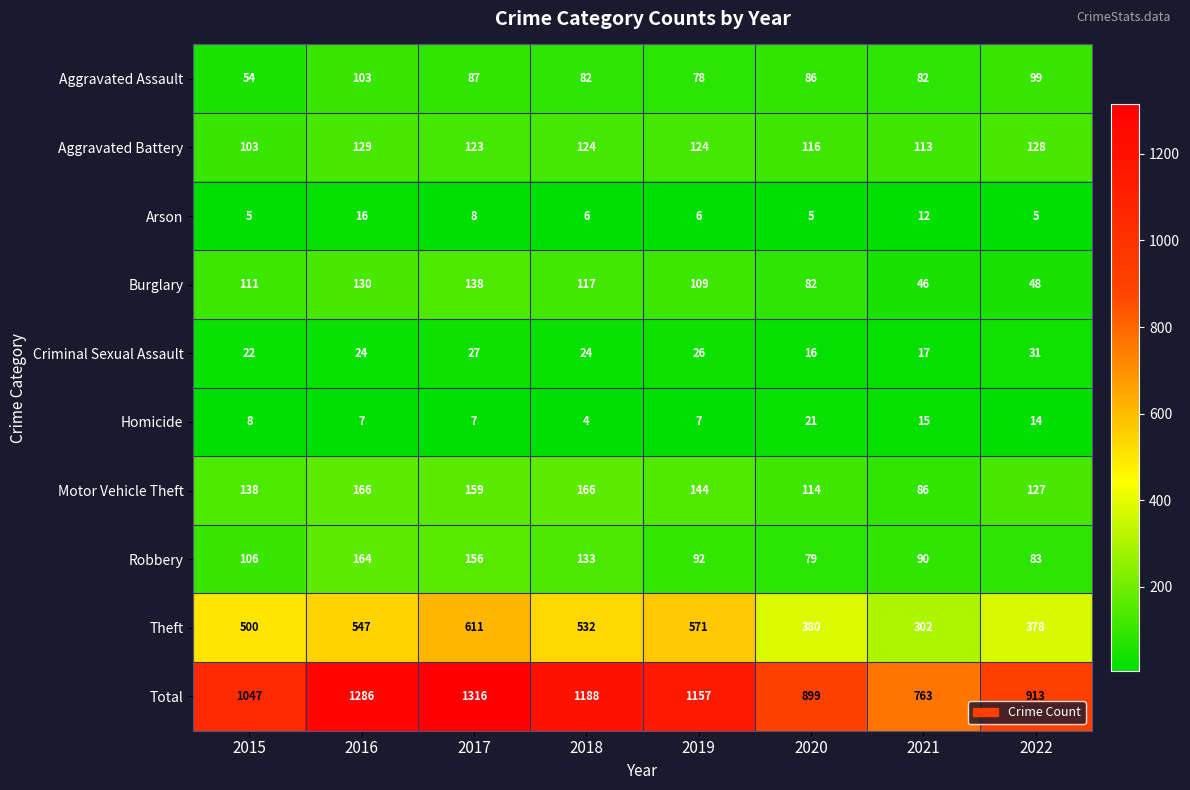

What is the greatest value displayed?

1316